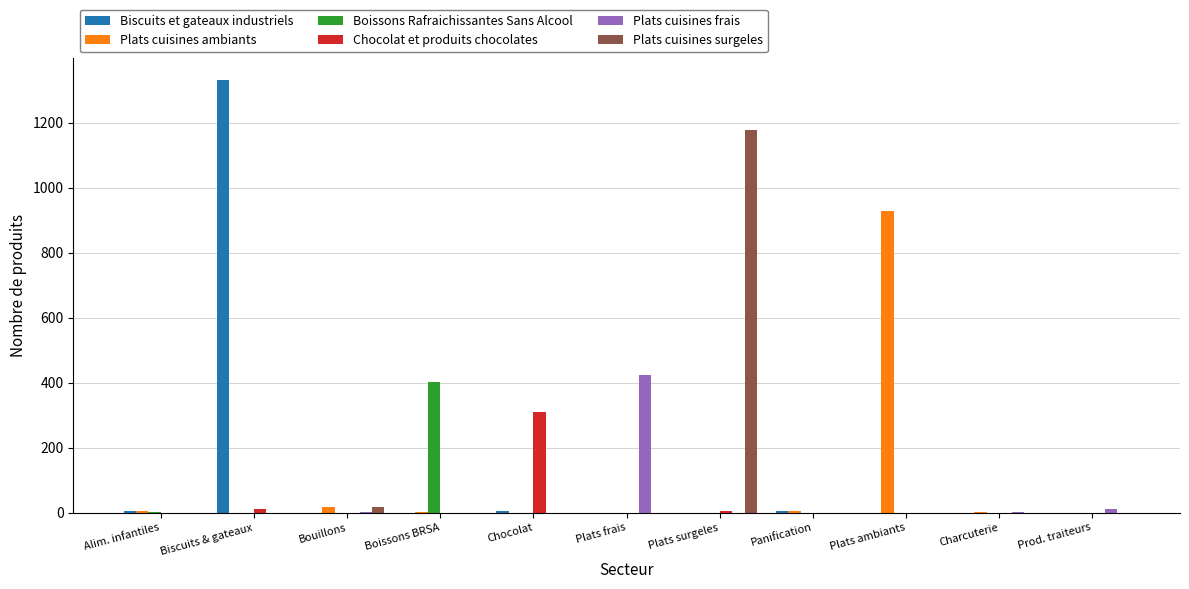

At which label does Chocolat et produits chocolates reach its peak?

Chocolat